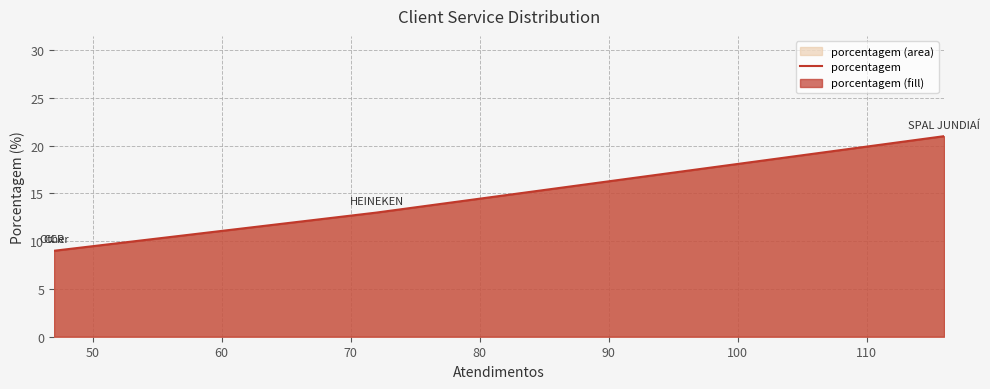

At which label does the data first exceed 13?

70